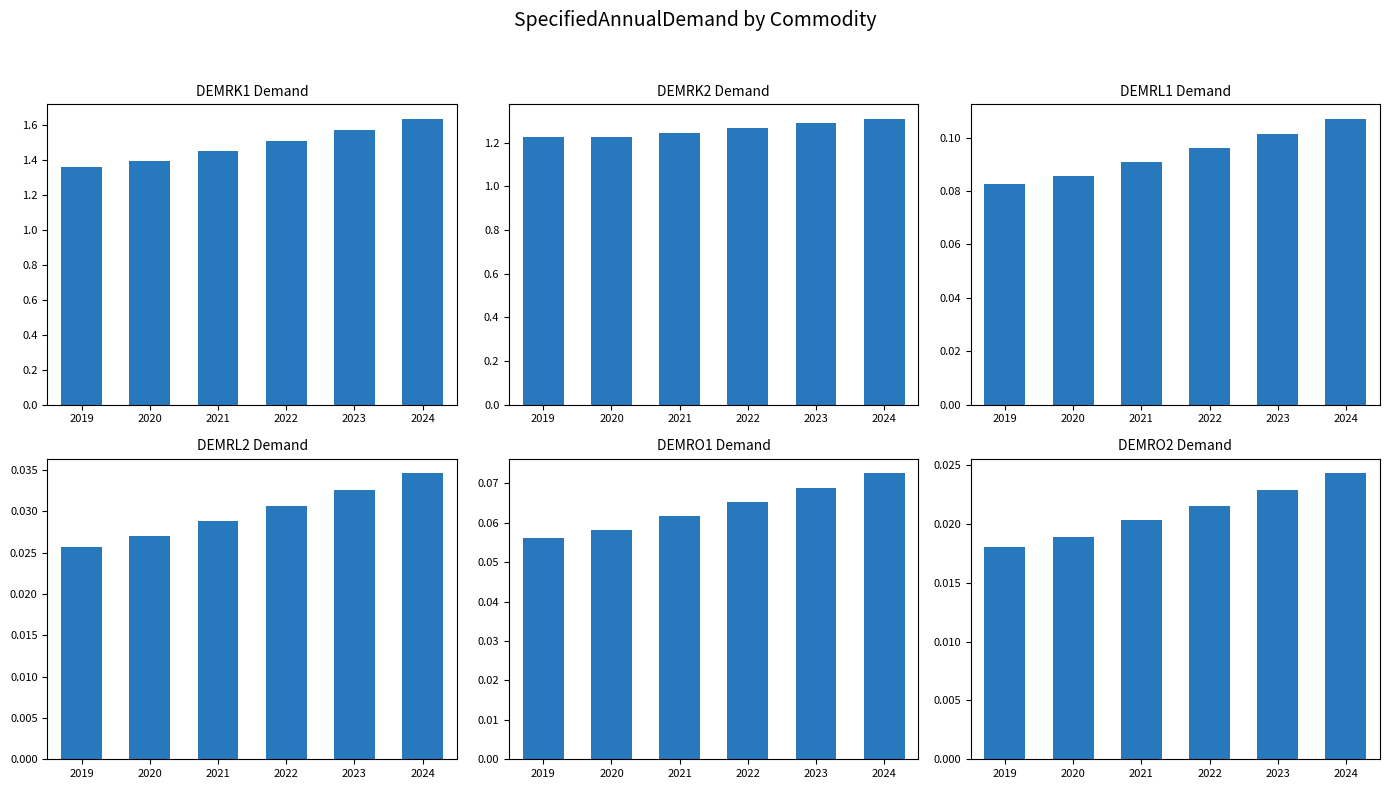

Which series has the largest range (max minus min)?

DEMRK1